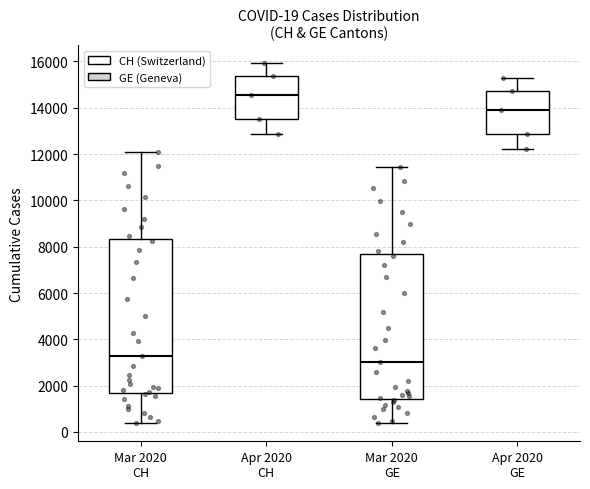

Which box's median line is the highest?

Apr 2020 CH